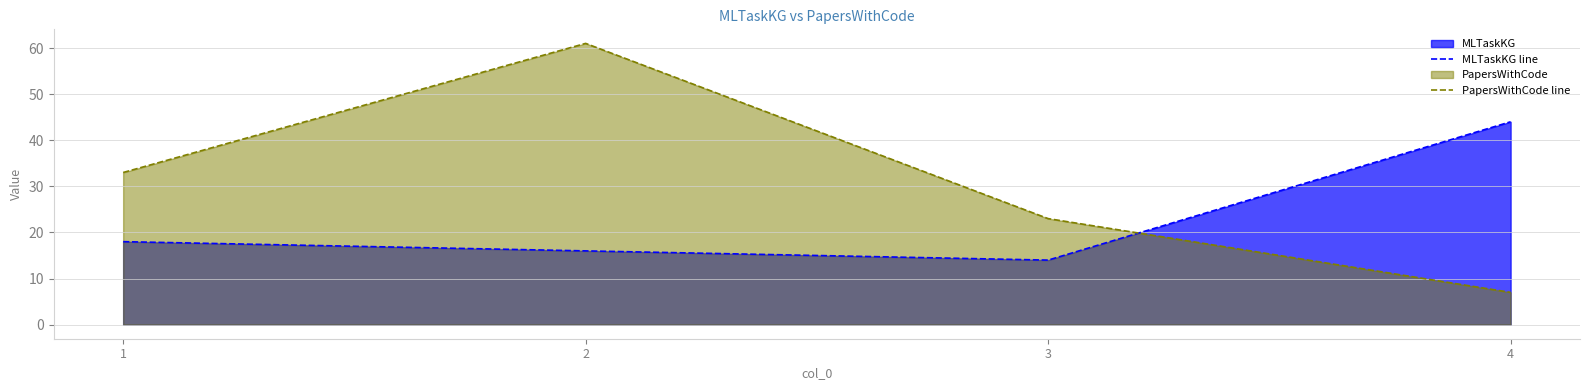

At which category is the sum across all series the highest?

2